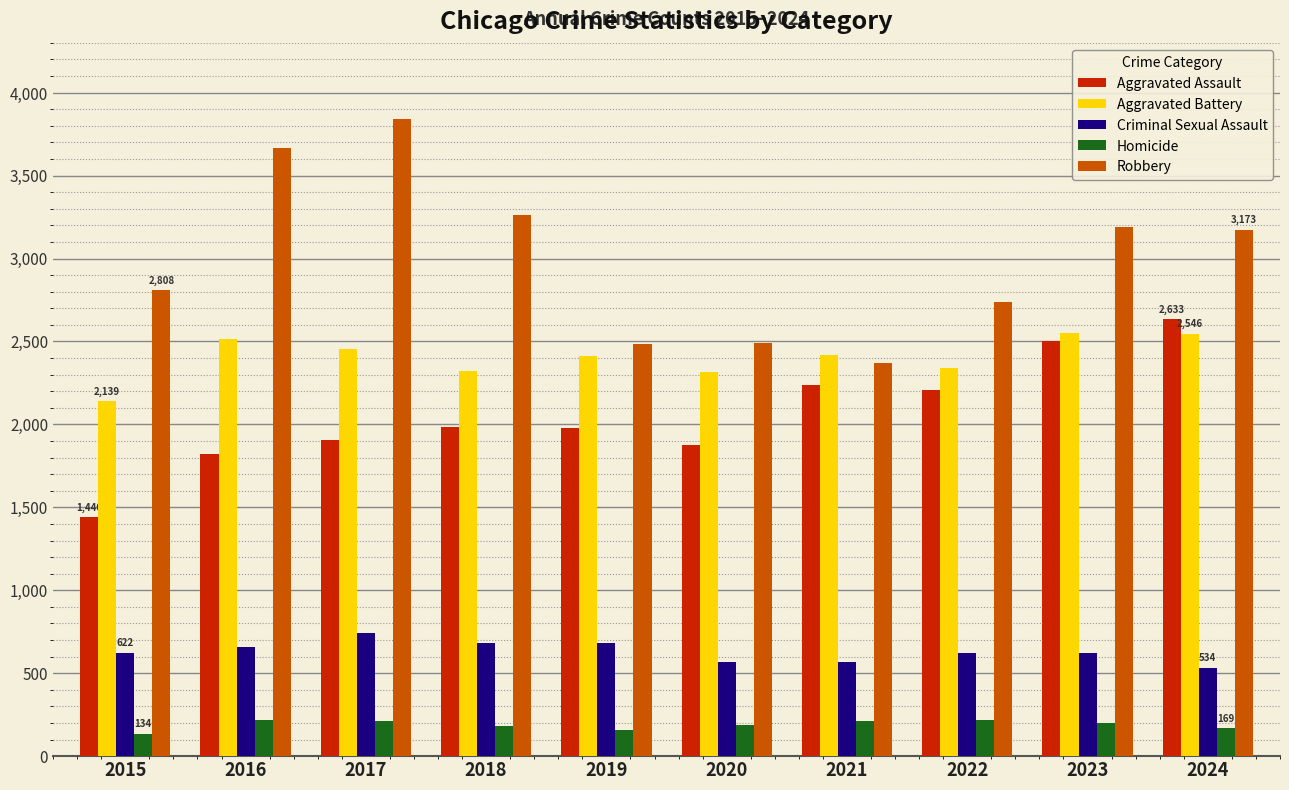

What is the lowest value of the Criminal Sexual Assault series?

534